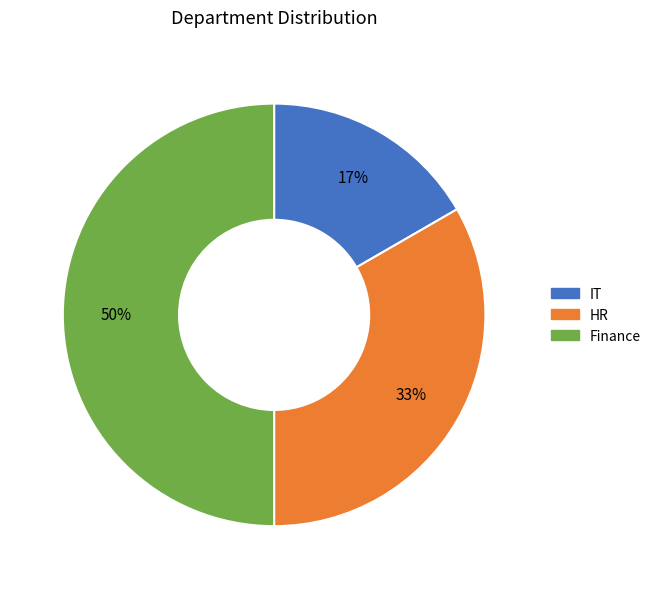

What is the smallest slice in the pie chart?

IT